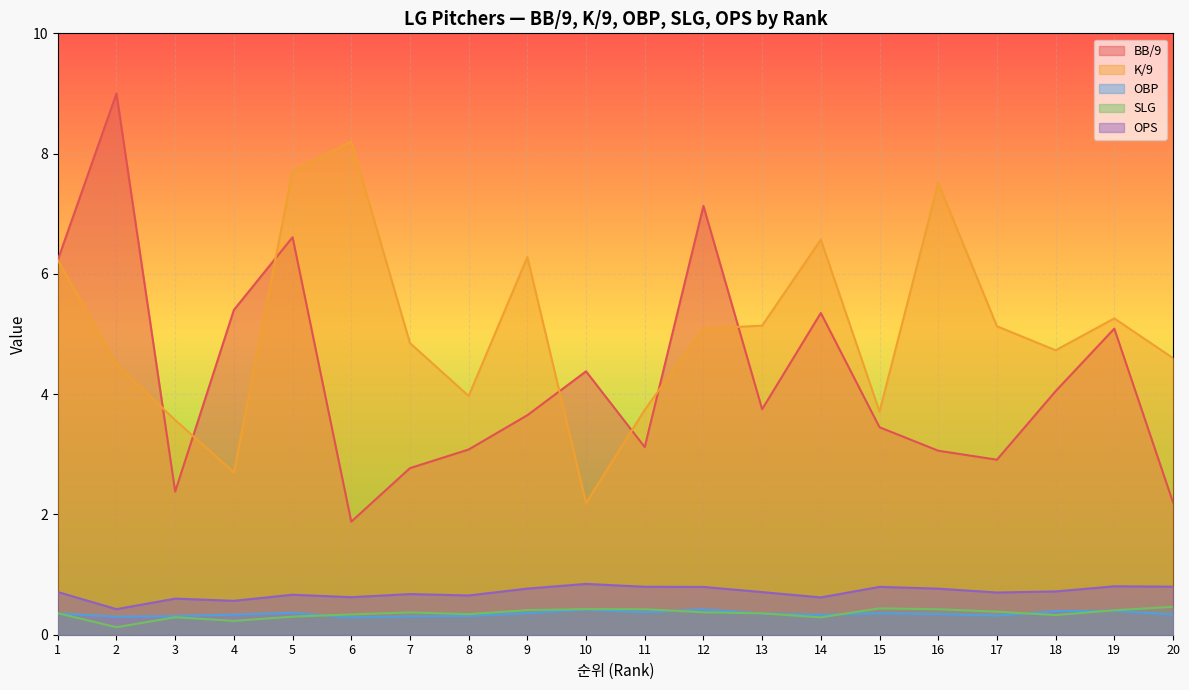

At which label does K/9 first exceed 5?

1